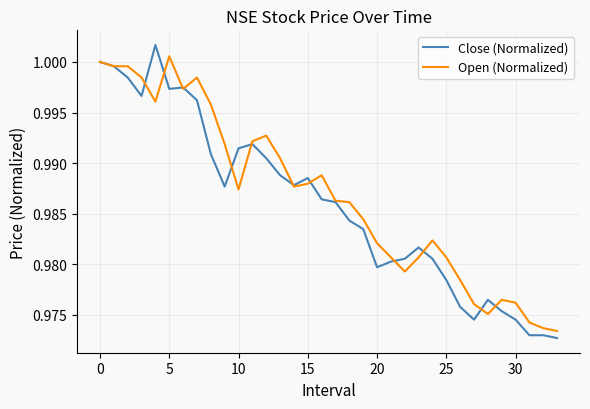

Which series has the largest range (max minus min)?

Close (Normalized)